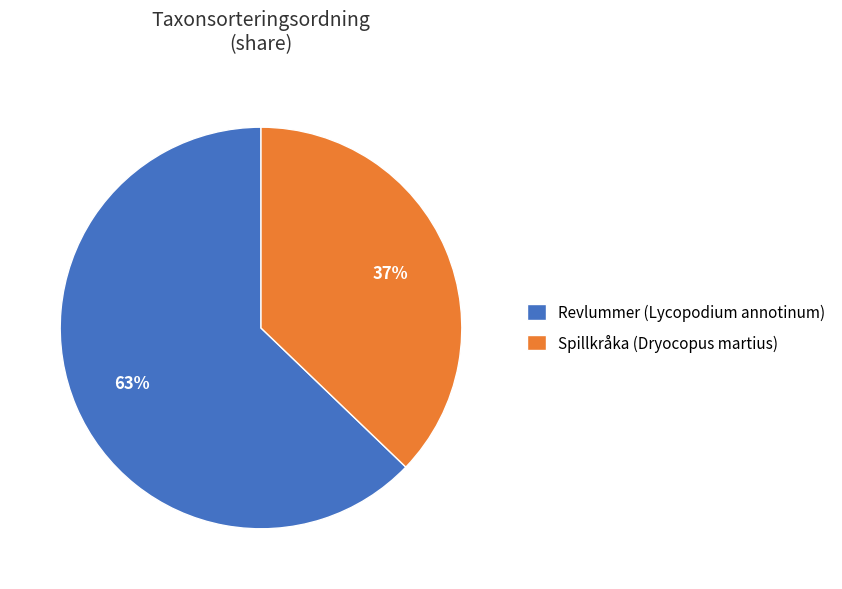

Which slice represents more than half of the pie?

Revlummer (Lycopodium annotinum)